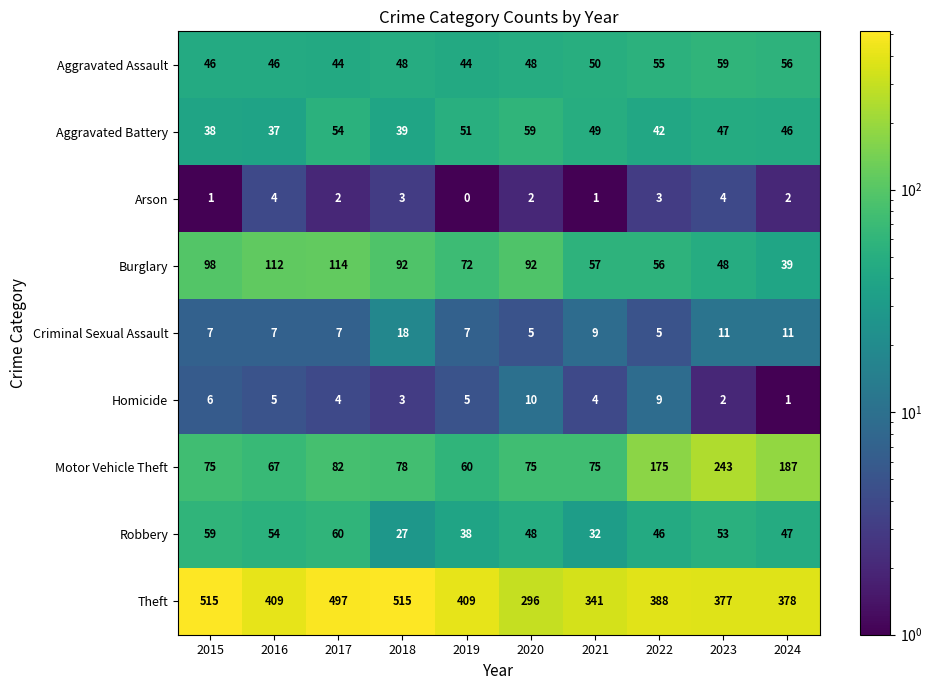

Which category has the lowest value in the Motor Vehicle Theft series?

2019